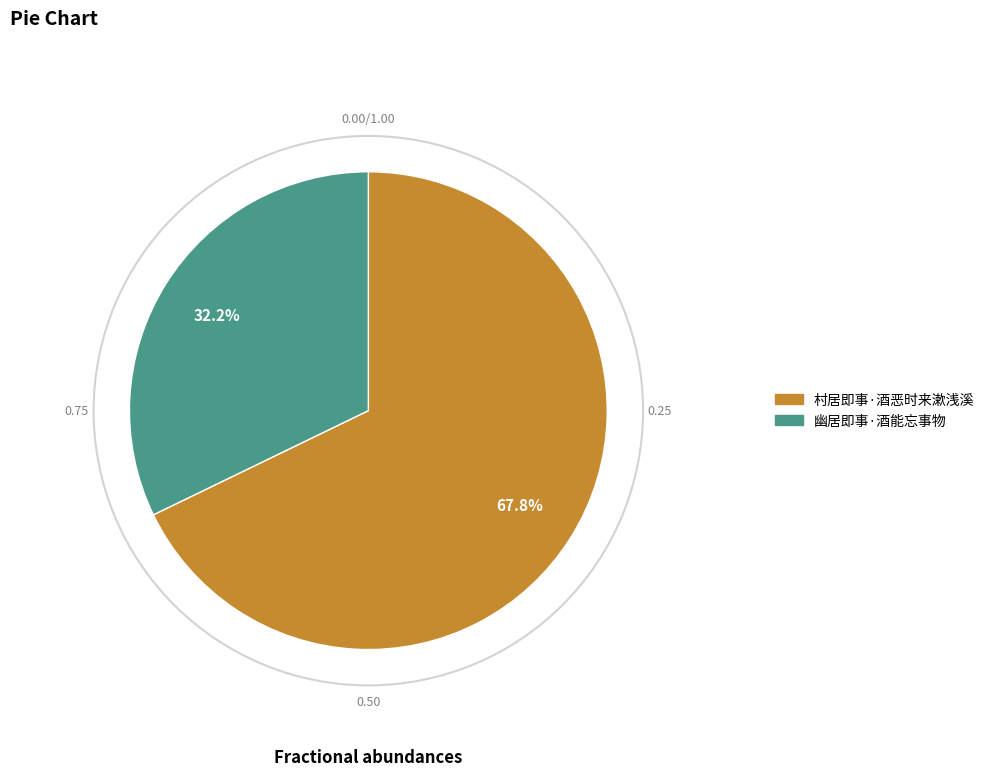

What is the smallest slice in the pie chart?

幽居即事·酒能忘事物